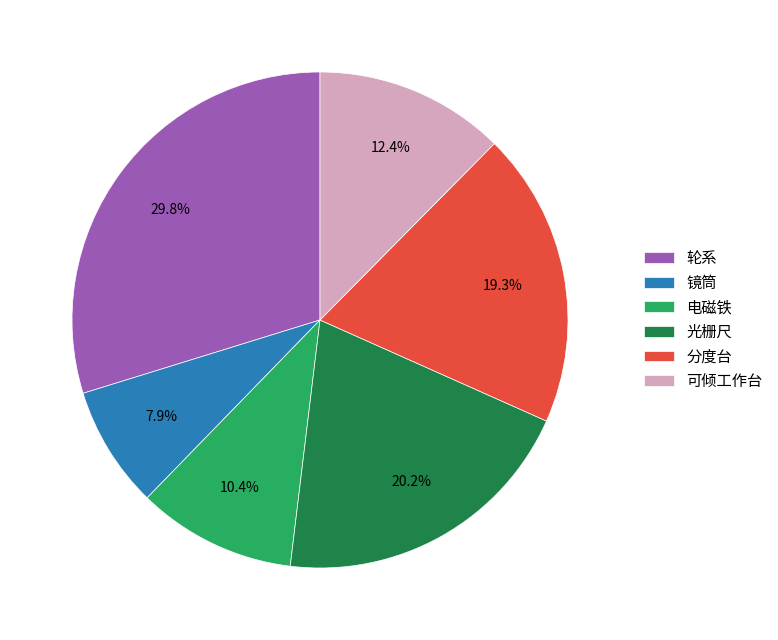

To the nearest percent, what percentage of the pie is 轮系?

30%